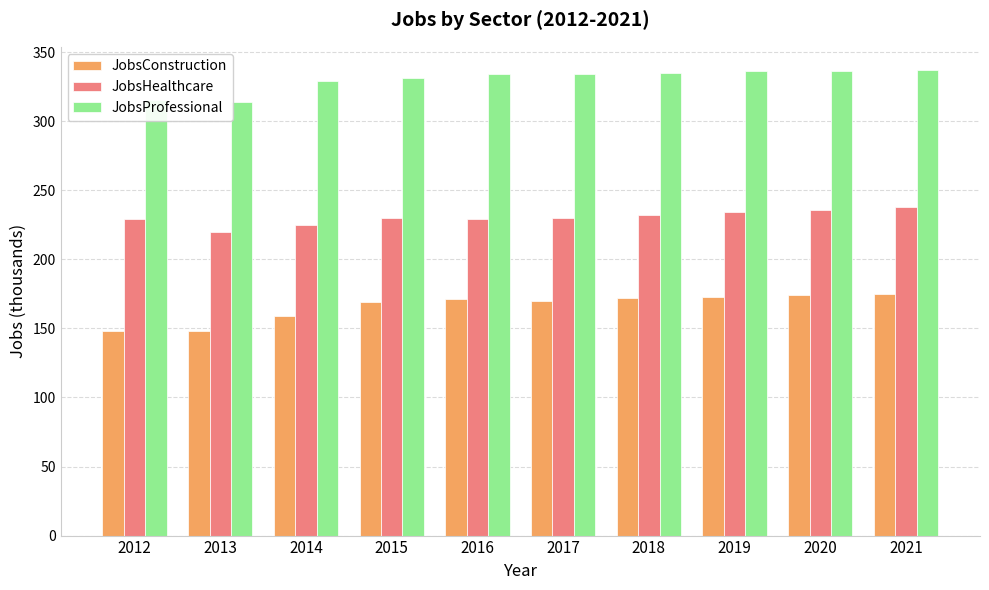

Which series has the widest spread of values?

JobsConstruction